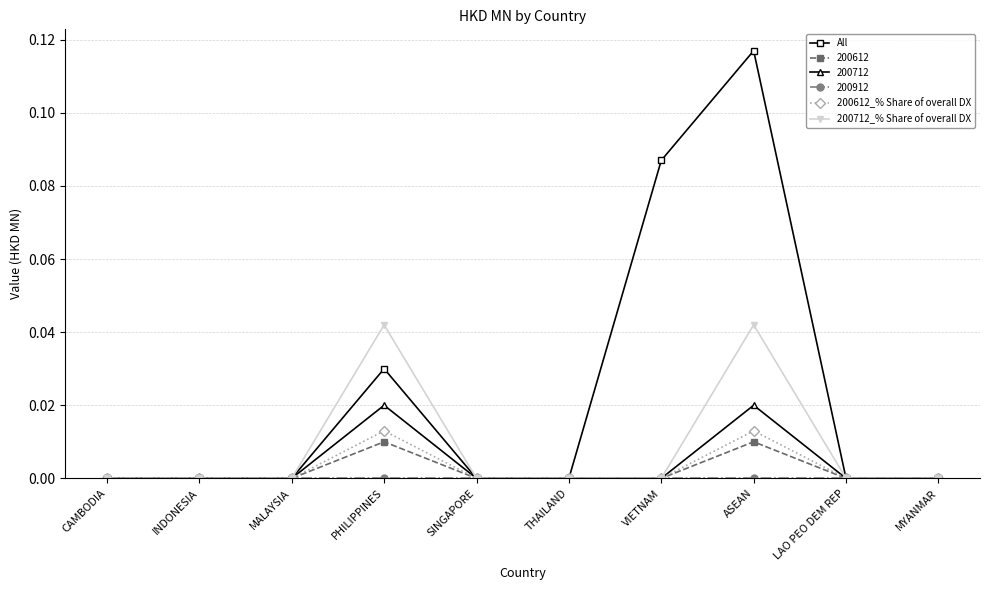

At which category is the sum across all series the highest?

ASEAN